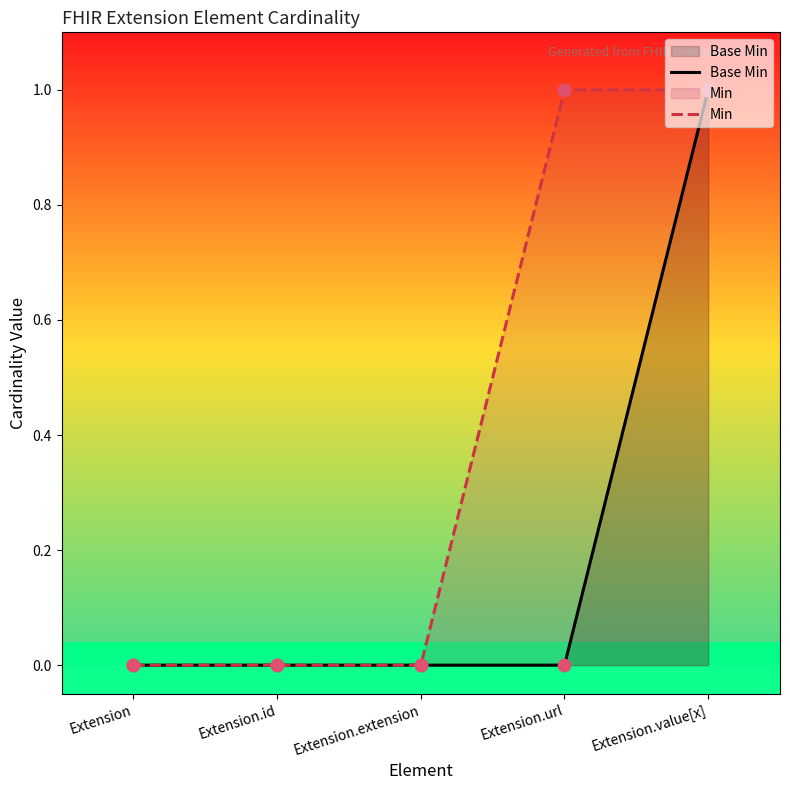

Which series has the largest total across all categories?

Min